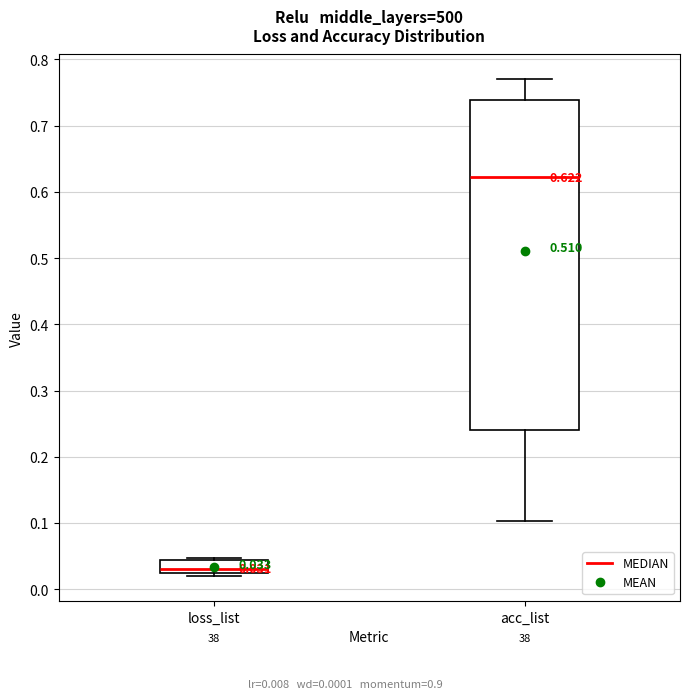

Which box is the tallest, from its lower edge to its upper edge?

acc_list